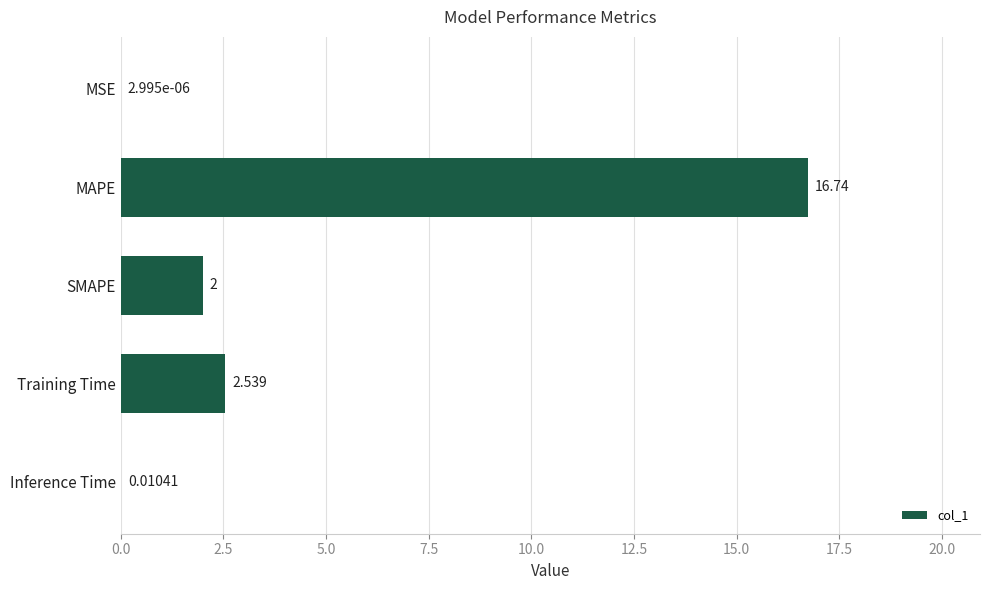

Does the chart contain stacked bars?

No